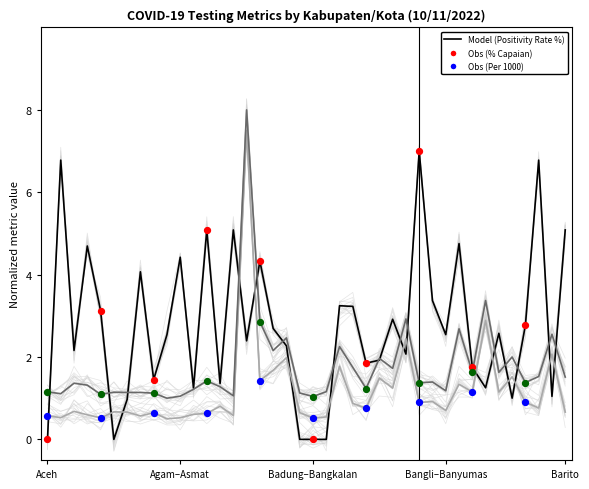

At which category is the sum across all series the highest?

15